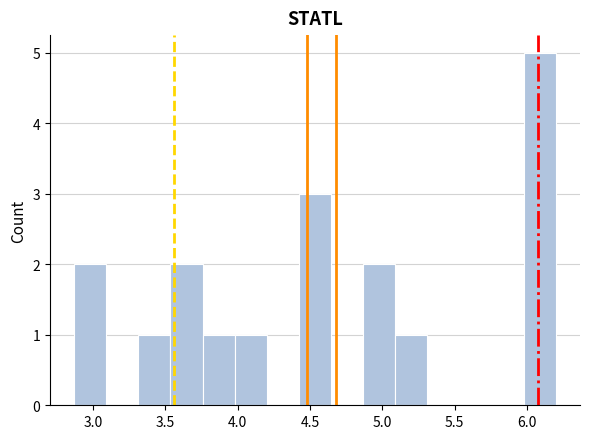

Reading left to right, list every bar in this chart as the range it spans on the x-axis followed by its height. Neither the bar edges nor the heights are printed on the chart, so give them approximately, as read against the axes.

2.85 to 3.10: 2
3.10 to 3.30: 0
3.30 to 3.55: 1
3.55 to 3.75: 2
3.75 to 4.00: 1
4.00 to 4.20: 1
4.20 to 4.40: 0
4.40 to 4.65: 3
4.65 to 4.85: 0
4.85 to 5.10: 2
5.10 to 5.30: 1
5.30 to 5.55: 0
5.55 to 5.75: 0
5.75 to 6.00: 0
6.00 to 6.20: 5